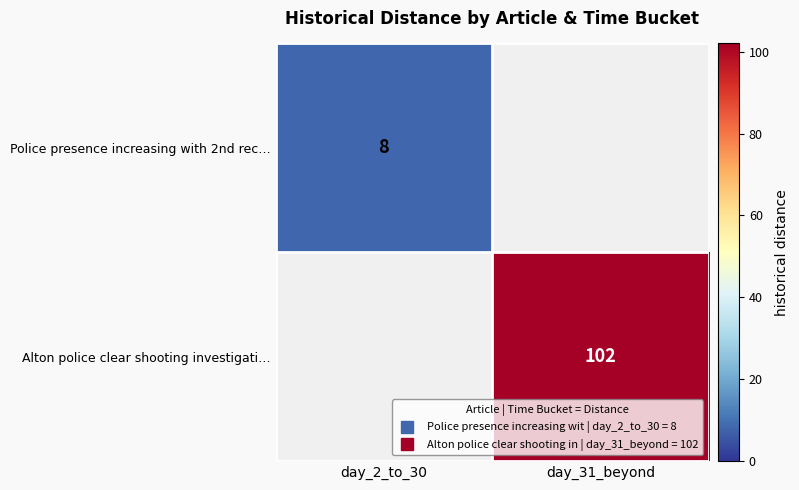

List the series in order of their peak value, lowest first.

Police presence increasing with 2nd rec…, Alton police clear shooting investigati…